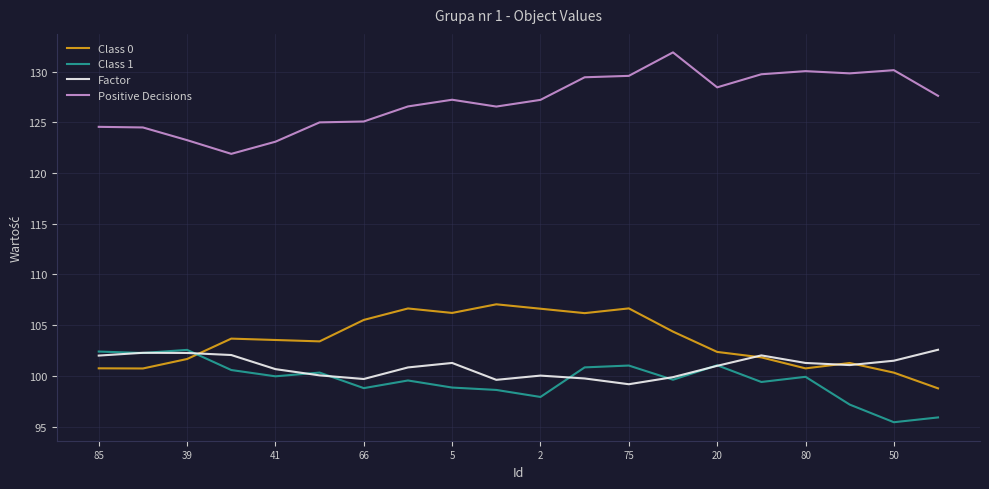

Which series has the largest total across all categories?

Positive Decisions